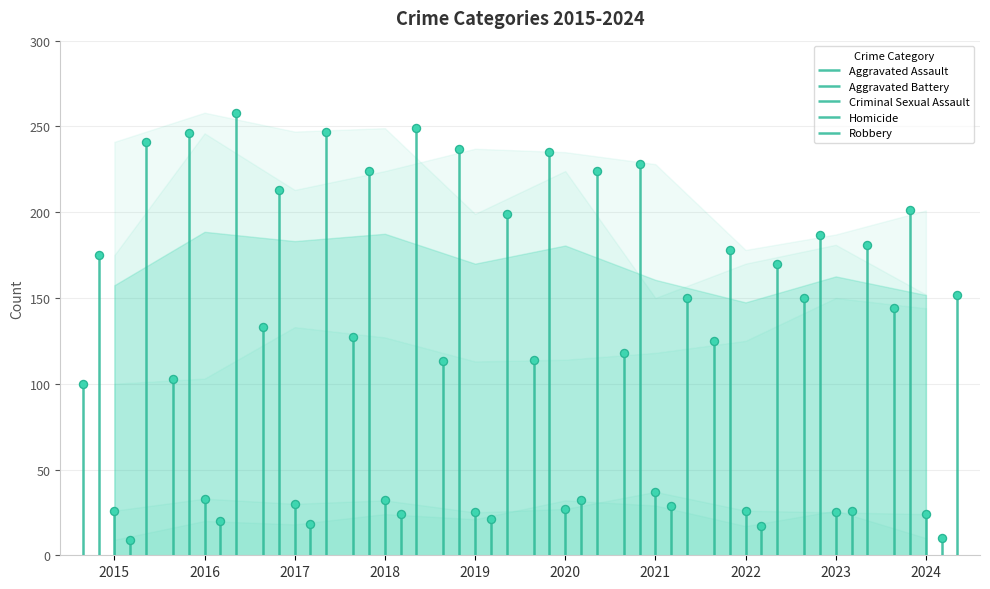

Which series reaches the minimum Y coordinate?

Homicide